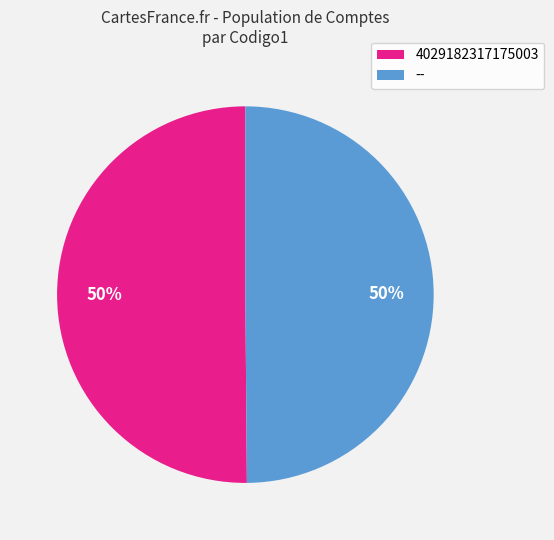

The -- slice represents 50% of the pie. True or false?

True